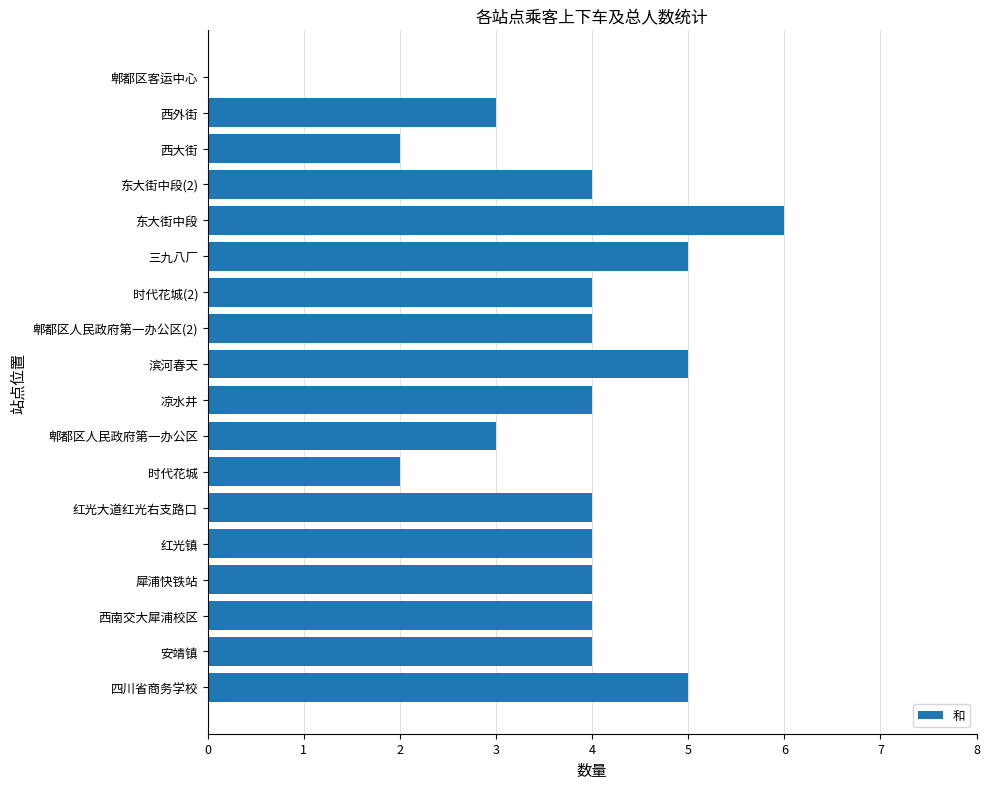

What is the greatest value displayed?

6